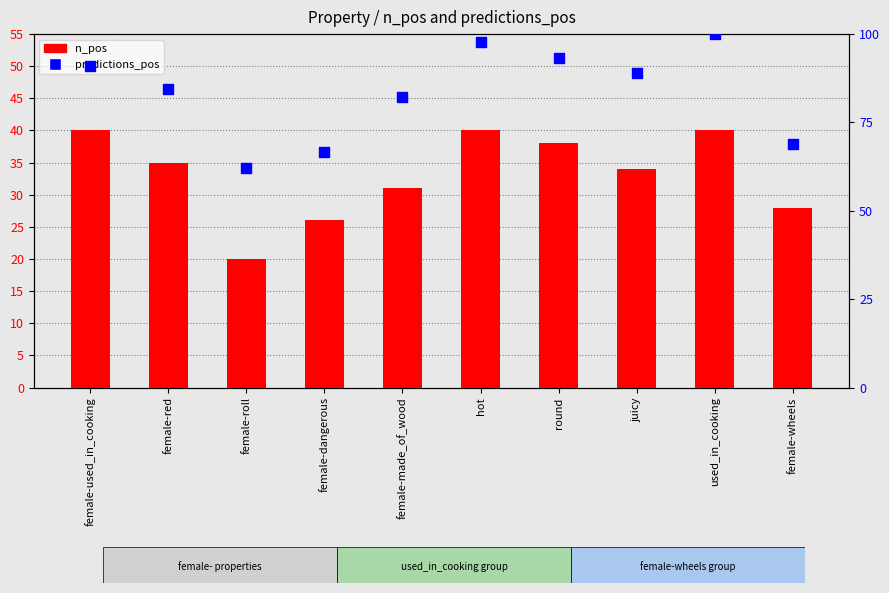

What are all the series names shown in the legend?

n_pos, predictions_pos